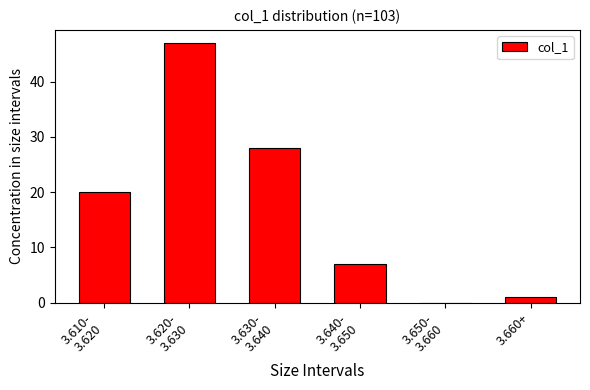

What is the maximum value shown in the chart?

47